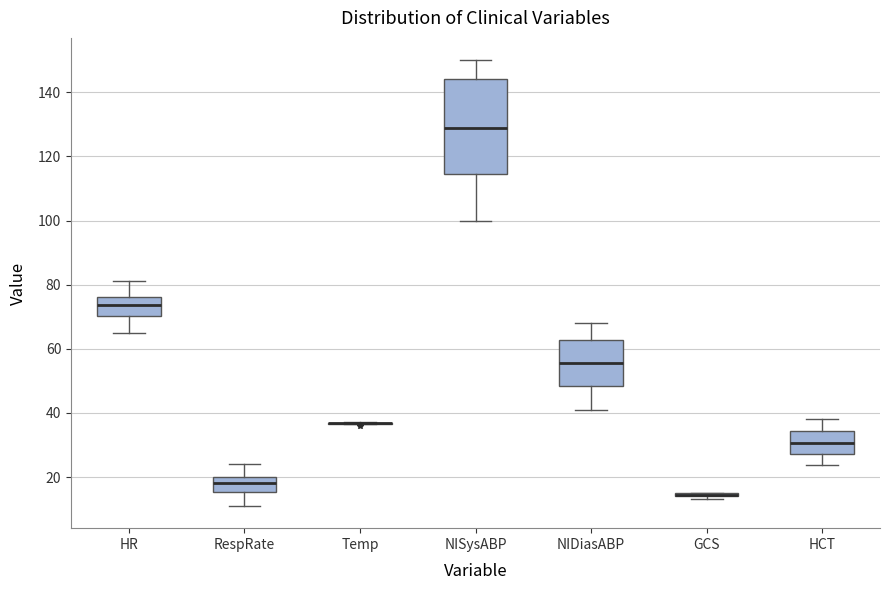

Where does the median line of the box for NISysABP sit on the y-axis? The values are not printed on the chart, so give them approximately, as read against the axis.

130